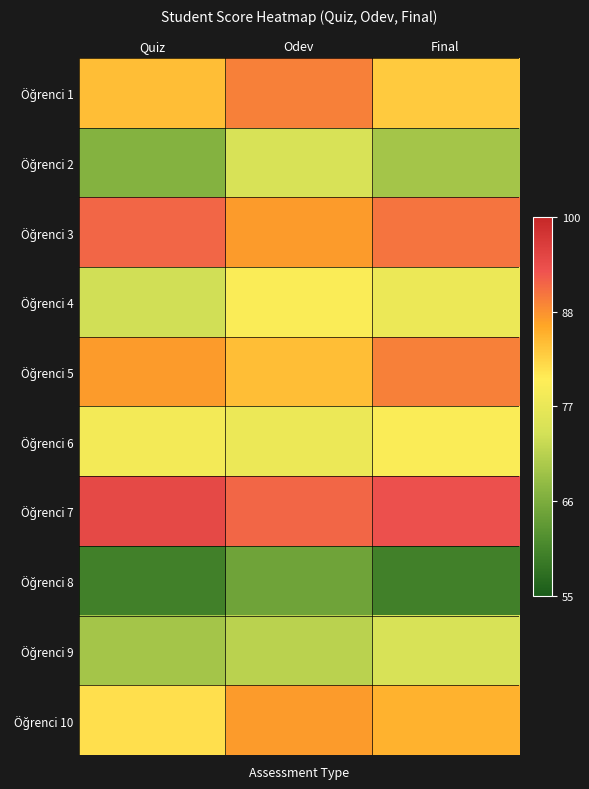

What is the greatest value displayed?

0.9